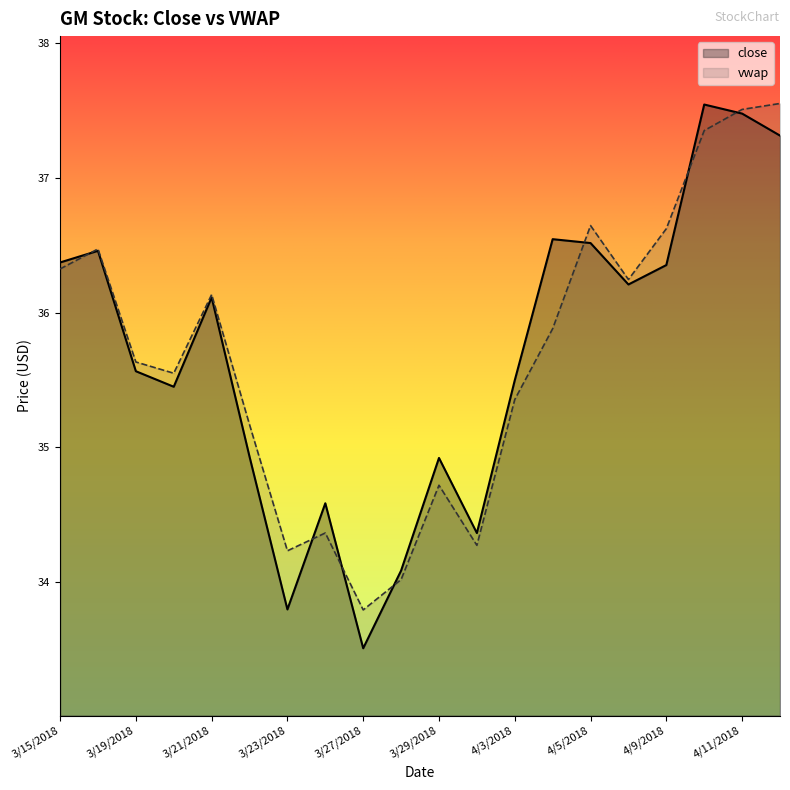

Count the number of categories in the chart.

20